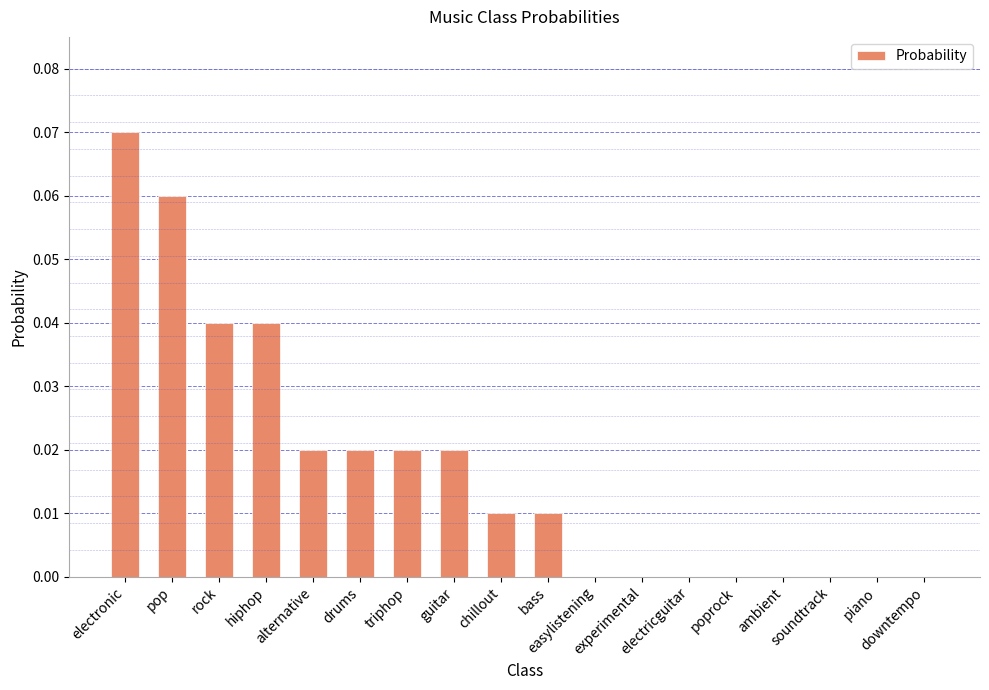

What is the sum of all values?

0.3